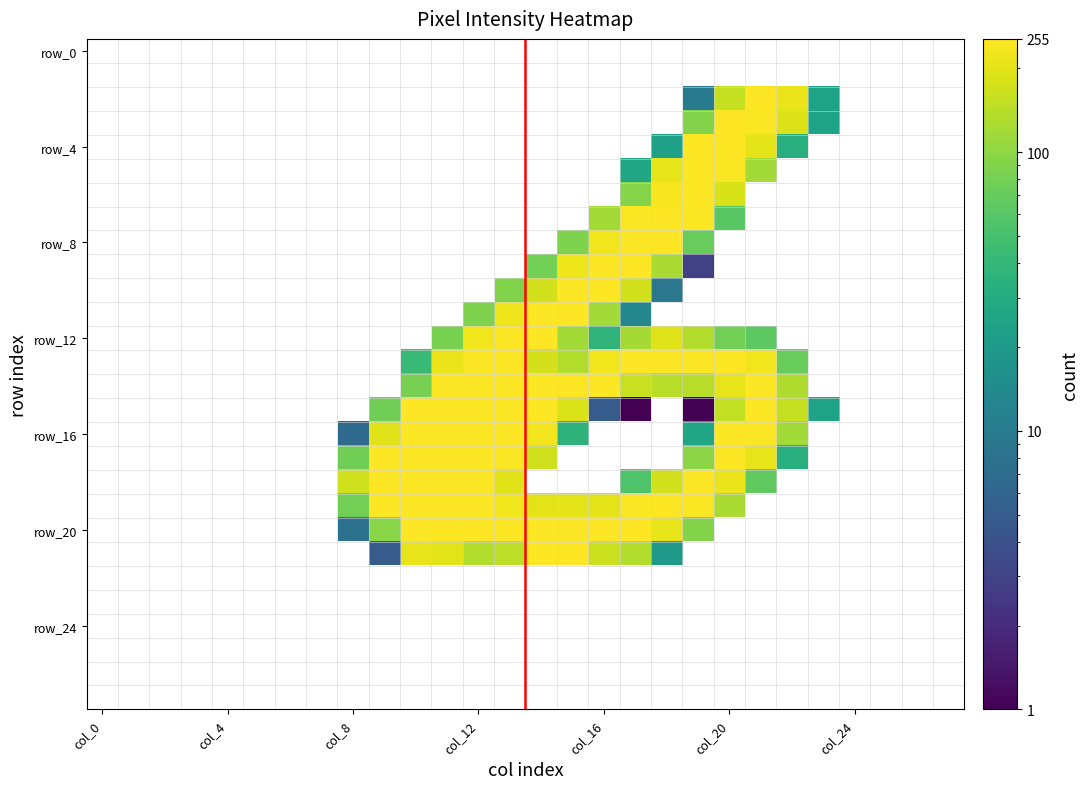

What is the greatest value displayed?

255